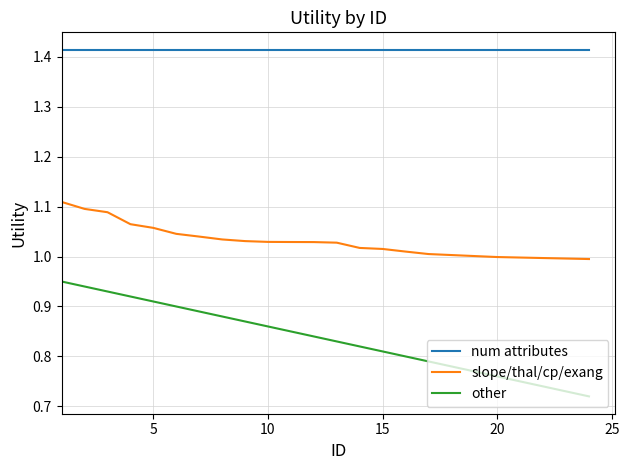

Which series has the largest total across all categories?

num attributes